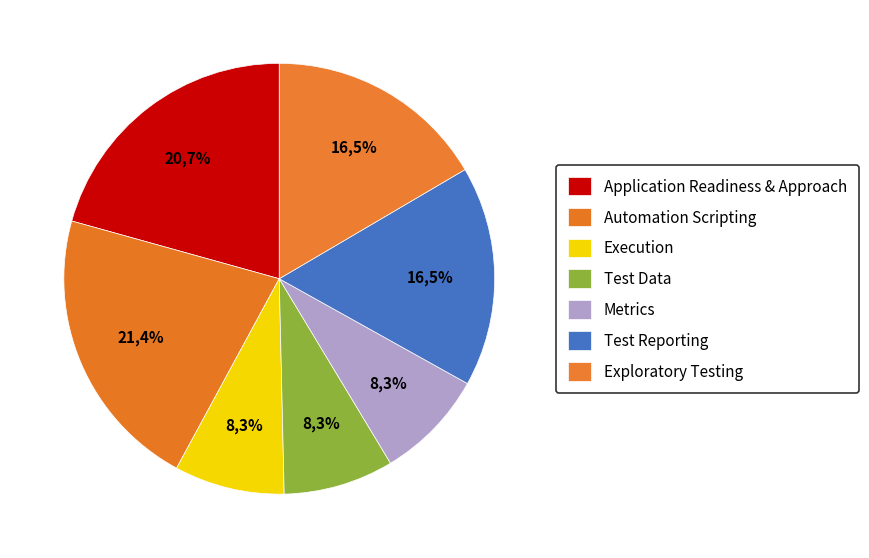

To the nearest percent, what is the average slice percentage?

14%